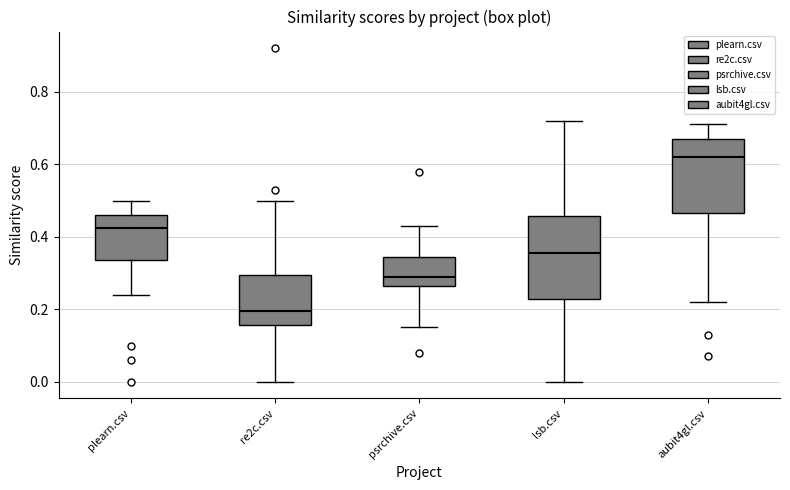

Which box is the tallest, from its lower edge to its upper edge?

lsb.csv